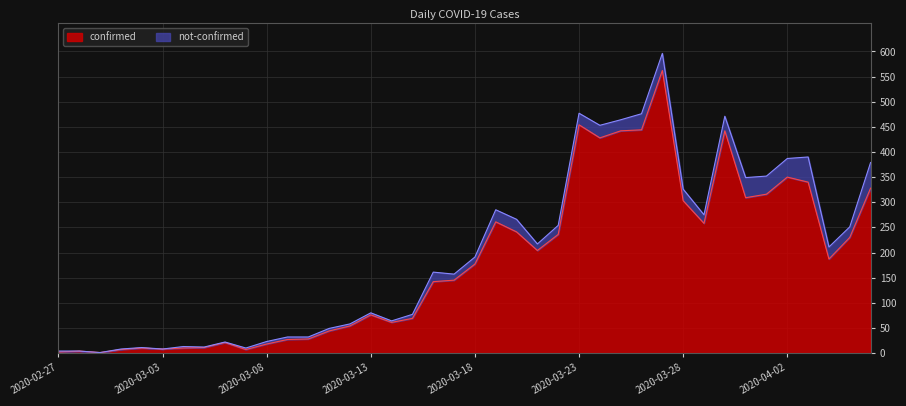

List the labels in order of value, largest first.

2020-03-27, 2020-03-23, 2020-03-26, 2020-03-25, 2020-03-30, 2020-03-24, 2020-04-02, 2020-04-03, 2020-04-06, 2020-04-01, 2020-03-31, 2020-03-28, 2020-03-19, 2020-03-29, 2020-03-20, 2020-03-22, 2020-04-05, 2020-03-21, 2020-04-04, 2020-03-18, 2020-03-17, 2020-03-16, 2020-03-13, 2020-03-15, 2020-03-14, 2020-03-12, 2020-03-11, 2020-03-10, 2020-03-09, 2020-03-06, 2020-03-08, 2020-03-05, 2020-03-02, 2020-03-04, 2020-03-03, 2020-03-01, 2020-03-07, 2020-02-28, 2020-02-27, 2020-02-29